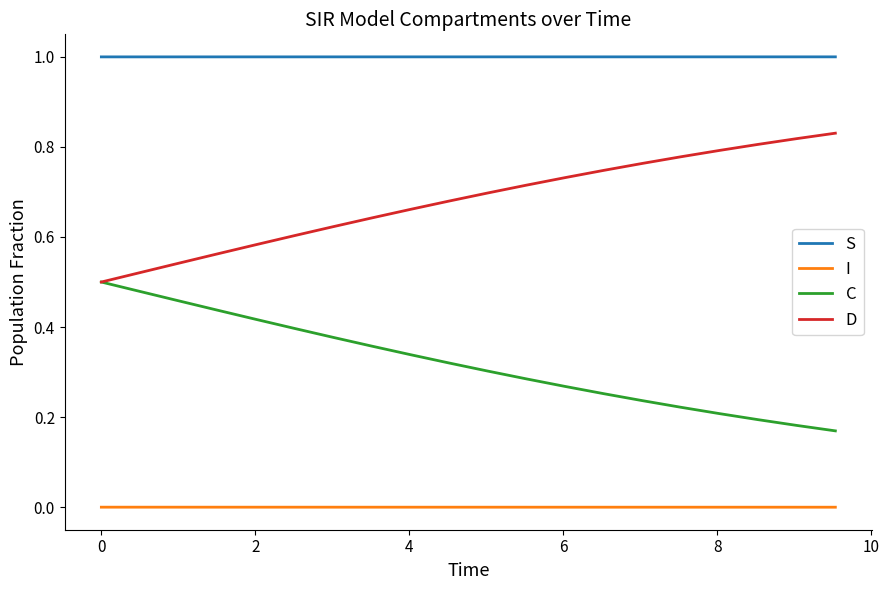

Does the chart have visible grid lines?

No